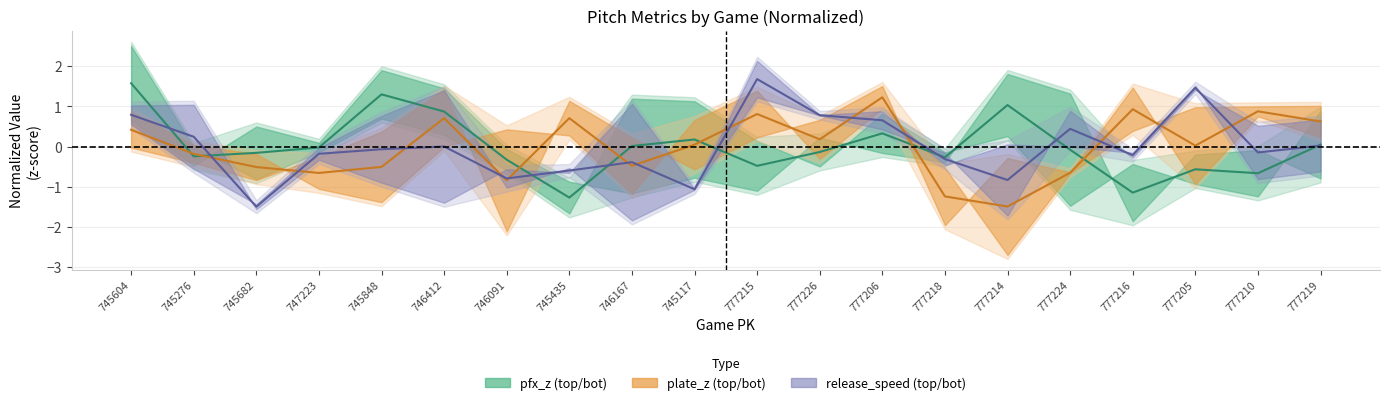

Rank the categories by release_speed_mid value from lowest to highest.

745682, 745117, 777214, 746091, 745435, 746167, 777218, 777216, 747223, 777210, 745848, 746412, 777219, 745276, 777224, 777206, 777226, 745604, 777205, 777215